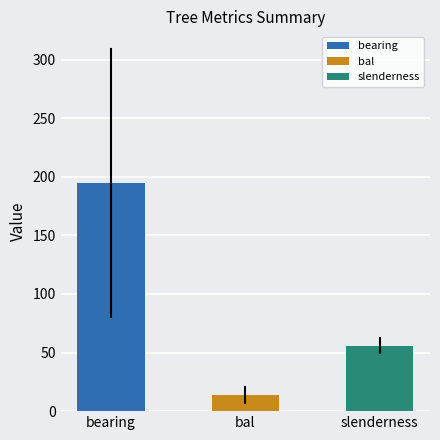

The chart shows a value of 13.4 at bal. True or false?

True